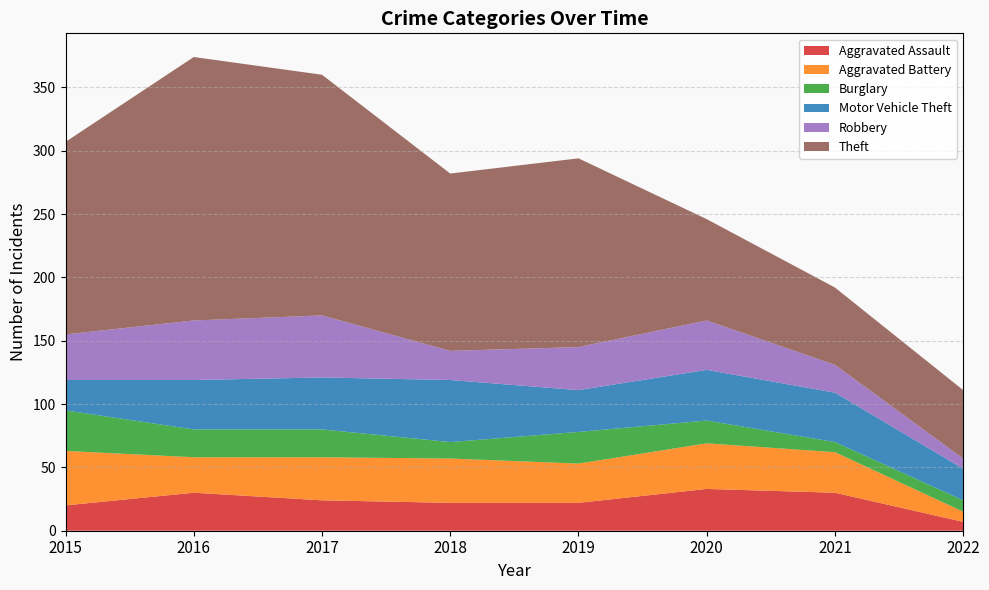

Reading left to right, what are all the values shown in this chart?

Aggravated Assault: 2015=20	2016=30	2017=24	2018=22	2019=22	2020=33	2021=30	2022=7
Aggravated Battery: 2015=43	2016=28	2017=34	2018=35	2019=31	2020=36	2021=32	2022=8
Burglary: 2015=32	2016=22	2017=22	2018=13	2019=25	2020=18	2021=8	2022=9
Motor Vehicle Theft: 2015=24	2016=39	2017=41	2018=49	2019=33	2020=40	2021=39	2022=25
Robbery: 2015=36	2016=47	2017=49	2018=23	2019=34	2020=39	2021=22	2022=8
Theft: 2015=152	2016=208	2017=190	2018=140	2019=149	2020=80	2021=61	2022=54